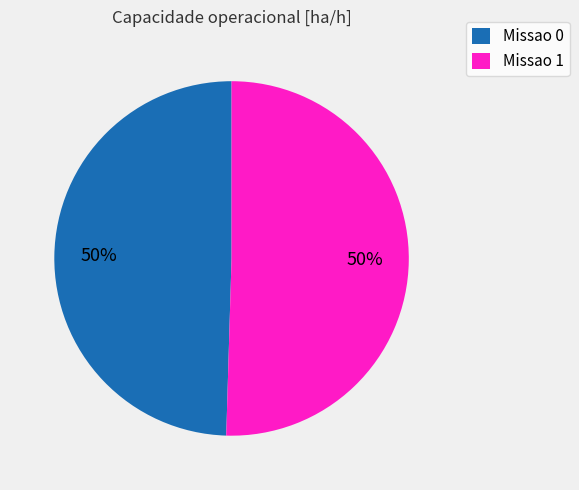

To the nearest percent, what is the combined percentage of Missao 1 and Missao 0?

100%